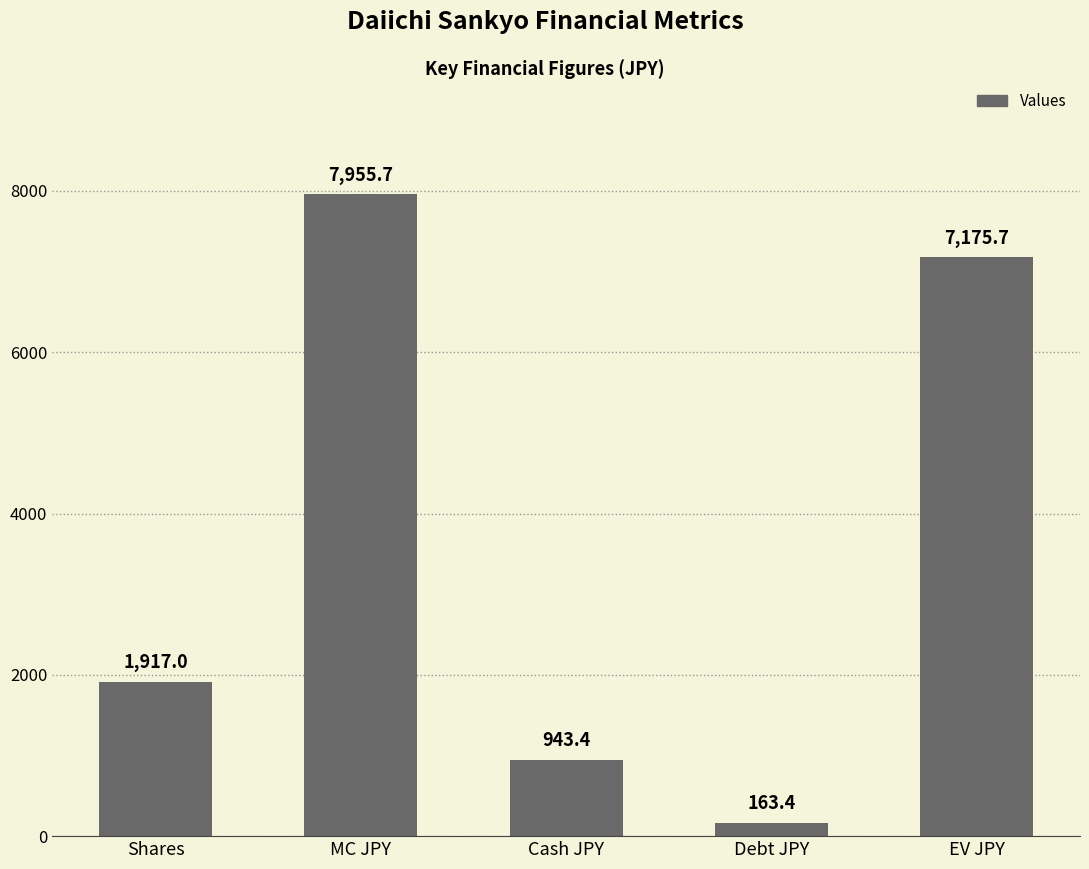

Reading left to right, extract all data points from this chart.

1917.0	7955.7	943.4	163.4	7175.7